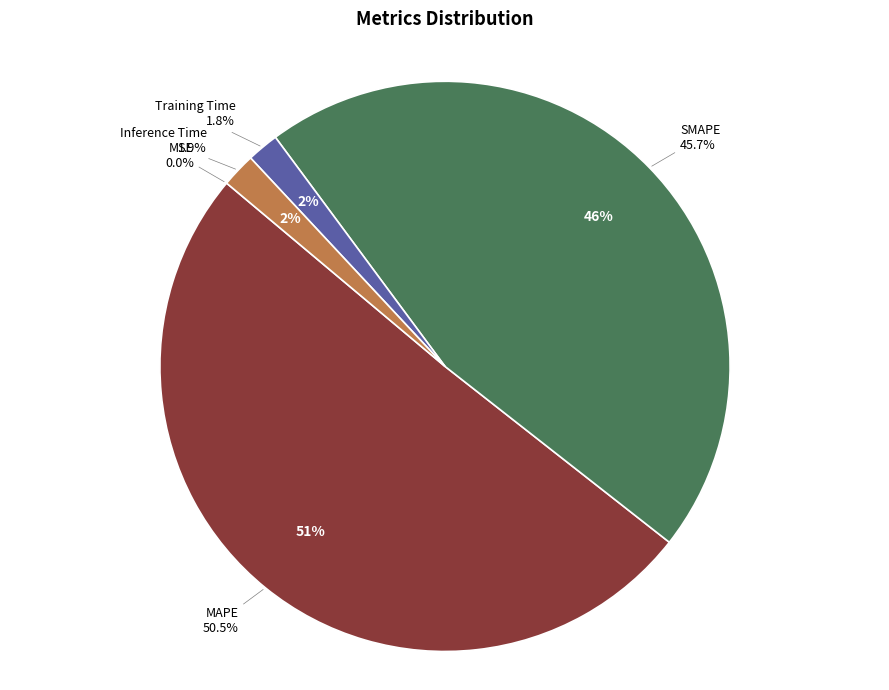

Is the sum of SMAPE and MAPE greater than half?

Yes